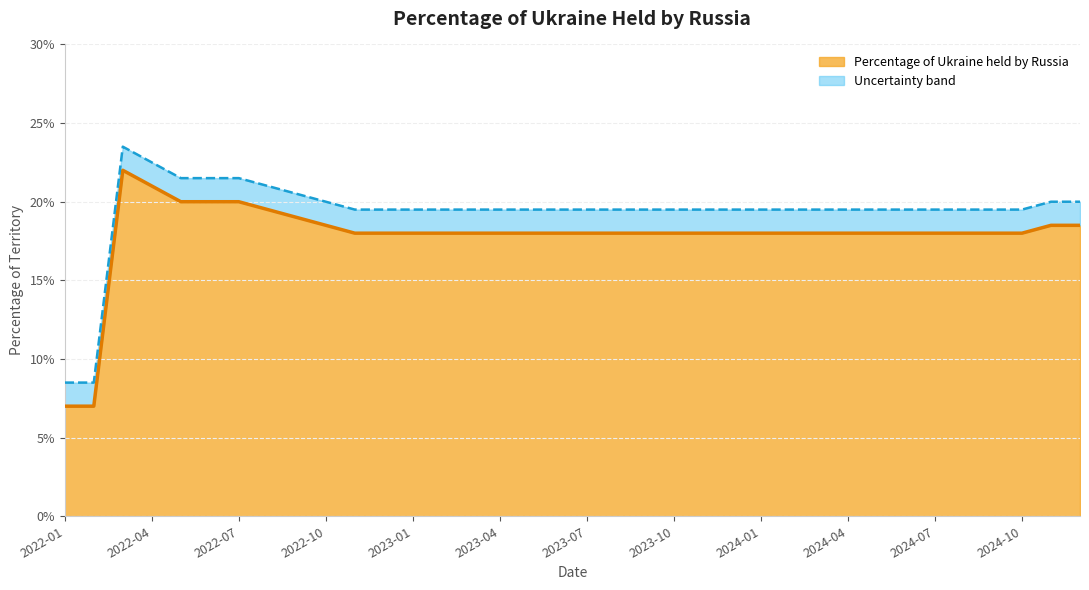

Reading right to left, extract all data points from this chart.

2024-12=0.2	2024-11=0.2	2024-10=0.2	2024-09=0.2	2024-08=0.2	2024-07=0.2	2024-06=0.2	2024-05=0.2	2024-04=0.2	2024-03=0.2	2024-02=0.2	2024-01=0.2	2023-12=0.2	2023-11=0.2	2023-10=0.2	2023-09=0.2	2023-08=0.2	2023-07=0.2	2023-06=0.2	2023-05=0.2	2023-04=0.2	2023-03=0.2	2023-02=0.2	2023-01=0.2	2022-12=0.2	2022-11=0.2	2022-10=0.2	2022-09=0.2	2022-08=0.2	2022-07=0.2	2022-06=0.2	2022-05=0.2	2022-04=0.2	2022-03=0.2	2022-02=0.1	2022-01=0.1